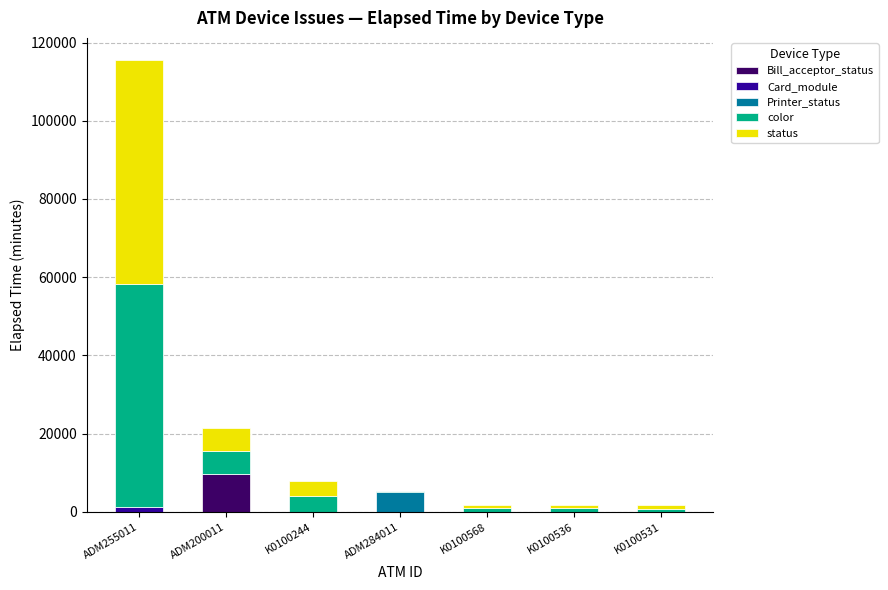

At which category is the sum across all series the highest?

ADM255011